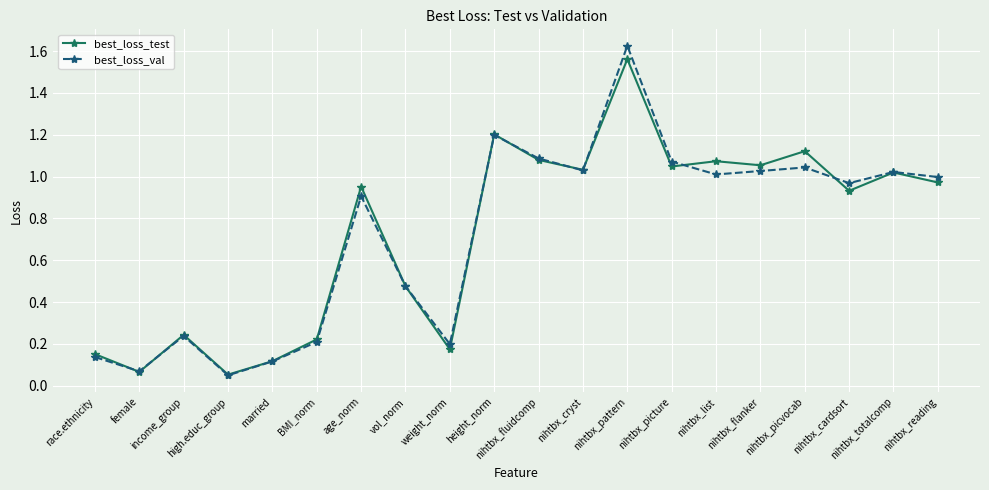

Rank the series at nihtbx_reading from highest to lowest value.

best_loss_val, best_loss_test